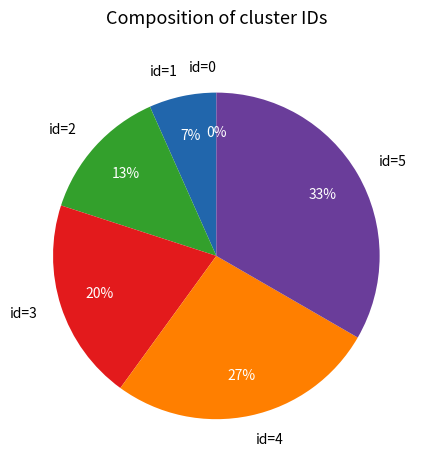

What percentage is the id=5 slice, to the nearest percent?

33%